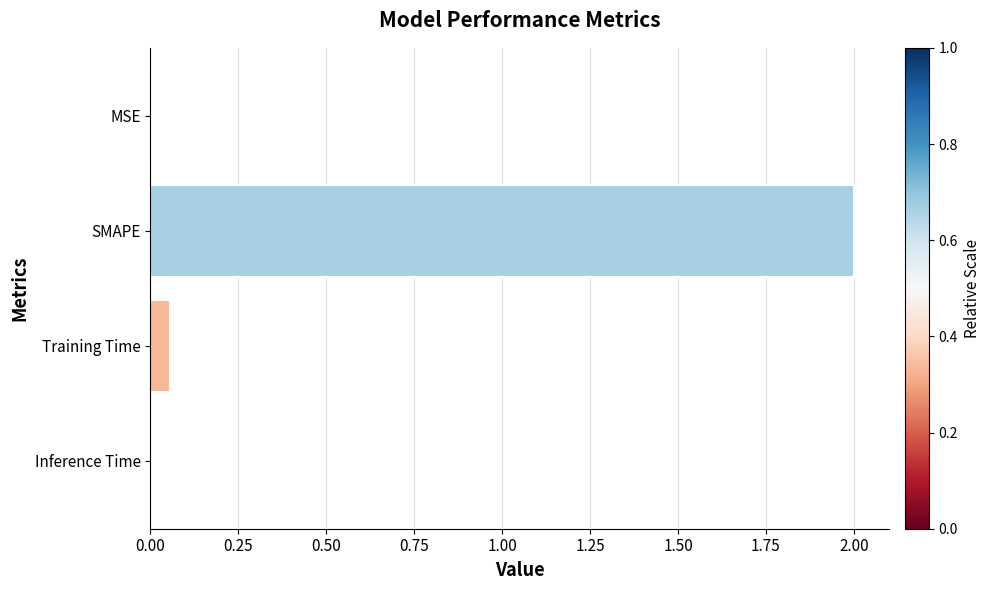

Where is the data nearest to the value 1?

Training Time